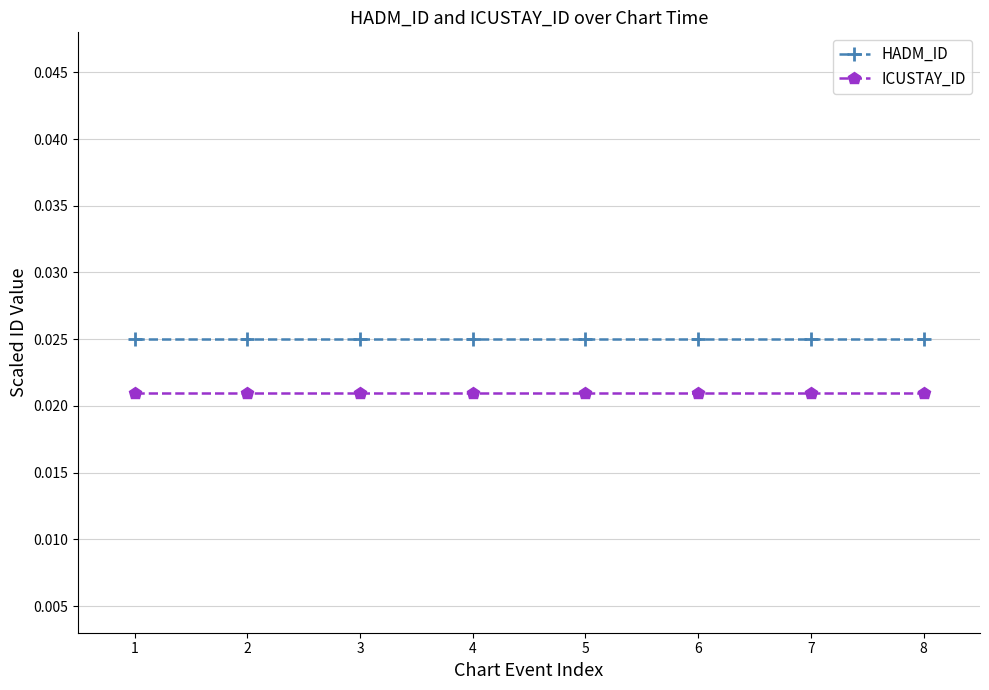

Does the chart display data point markers on the line(s)?

Yes